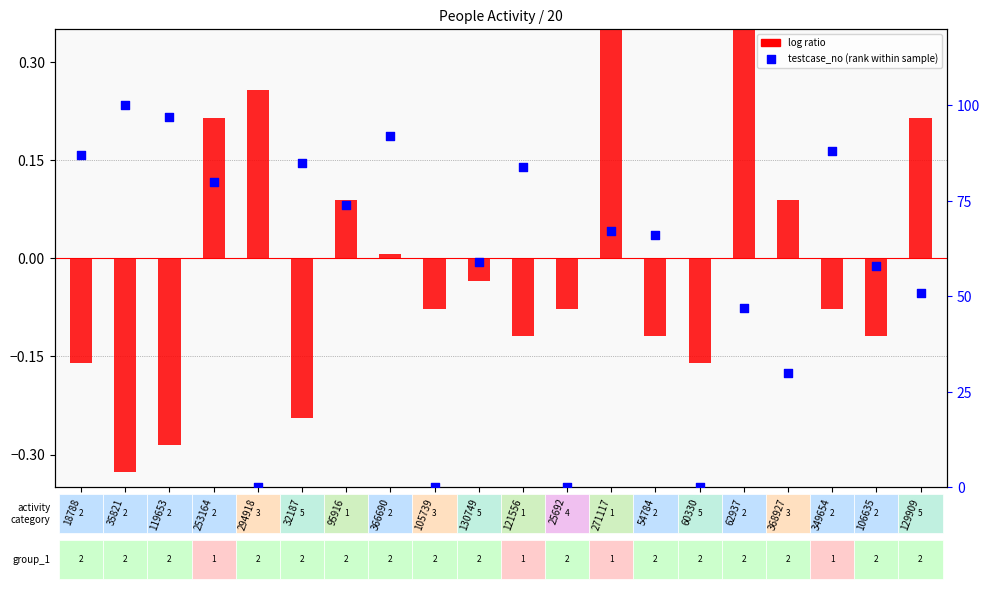

Which series has the largest total across all categories?

testcase_no (percentile rank within sample)